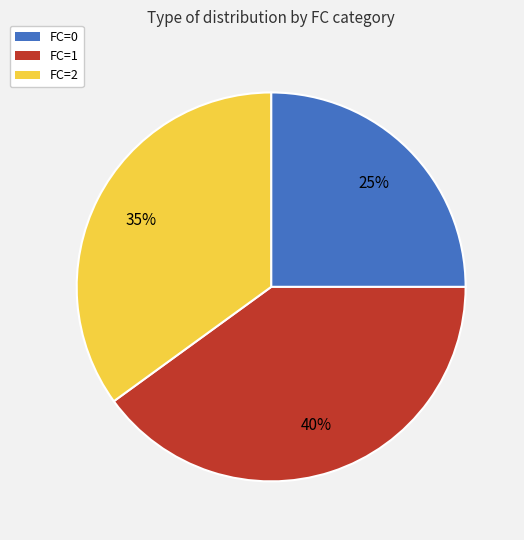

Rank the categories by value from lowest to highest.

FC=0, FC=2, FC=1